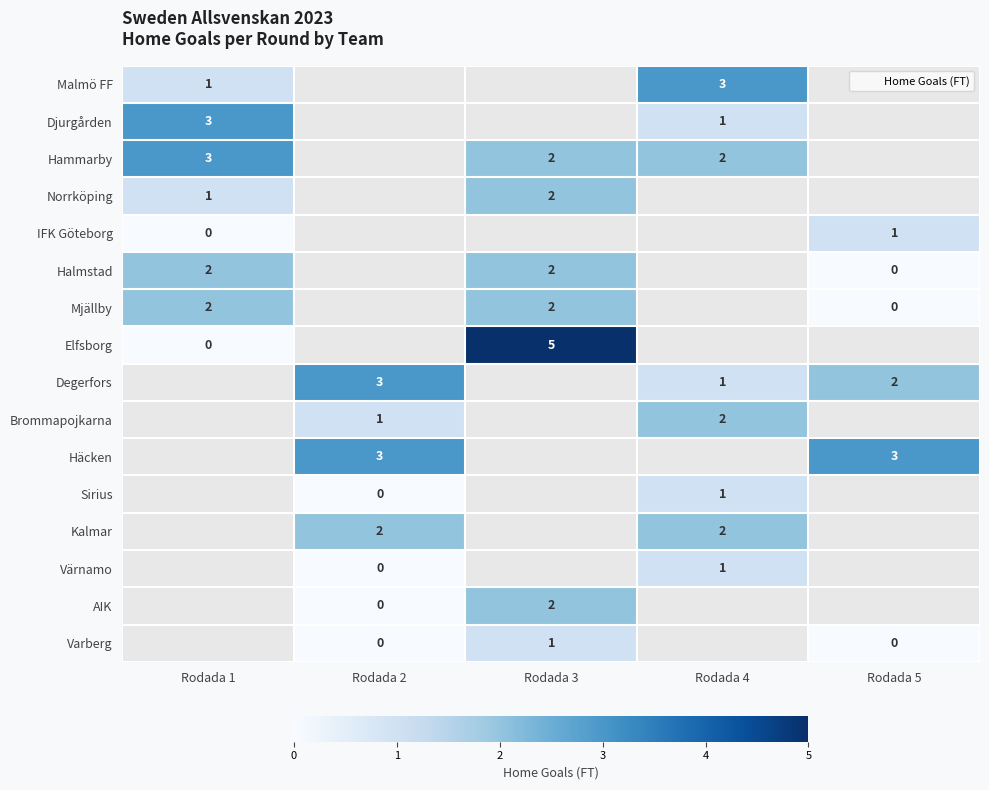

The value of AIK at Rodada 3 is 2.0. True or false?

True